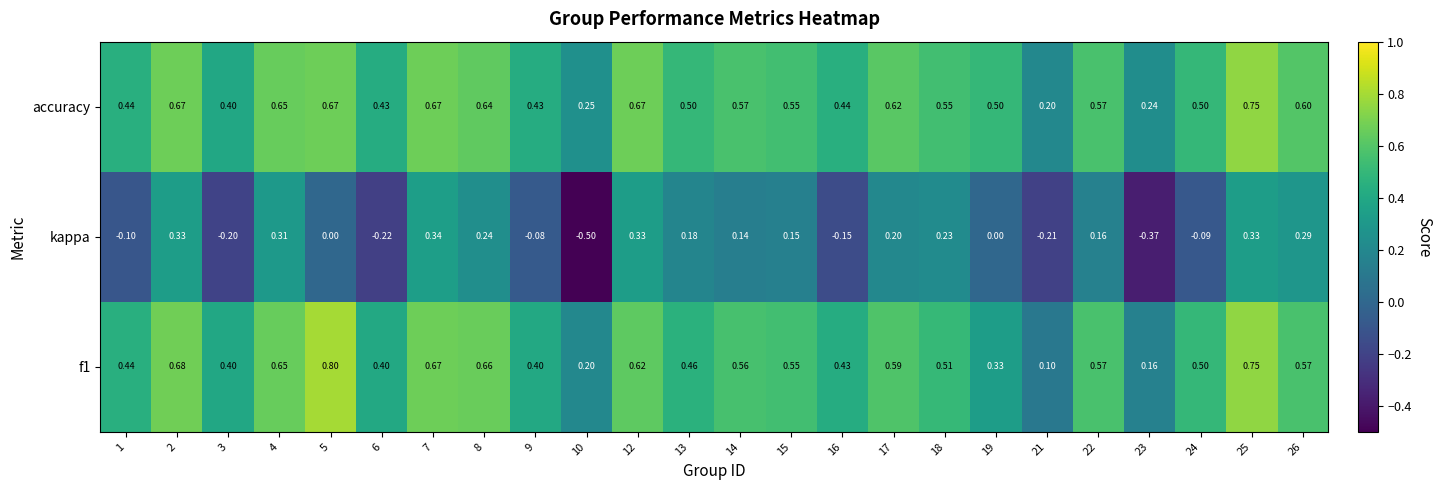

Between 19 and 26, which series saw the biggest shift?

kappa